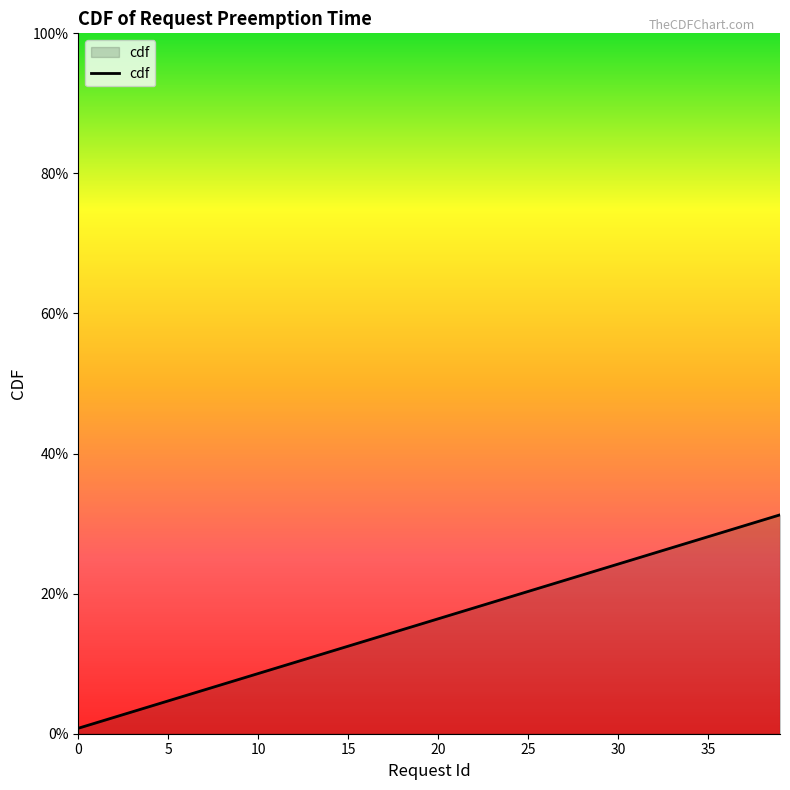

List the labels in order of value, smallest first.

0, 1, 2, 3, 4, 5, 6, 7, 8, 9, 10, 11, 12, 13, 14, 15, 16, 17, 18, 19, 20, 21, 22, 23, 24, 25, 26, 27, 28, 29, 30, 31, 32, 33, 34, 35, 36, 37, 38, 39